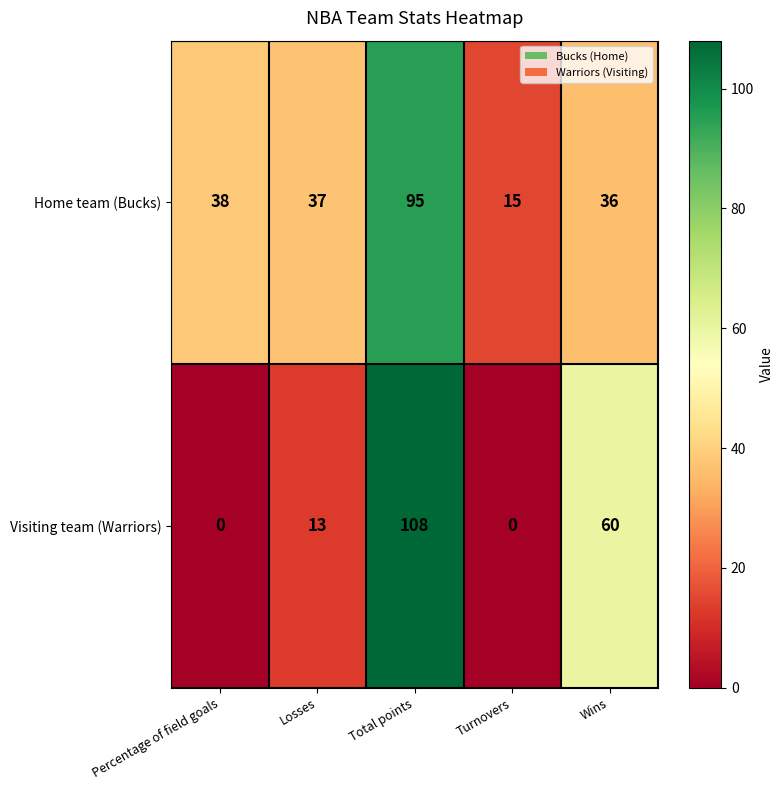

What is the difference between the maximum and minimum values in the Home team (Bucks) series?

80